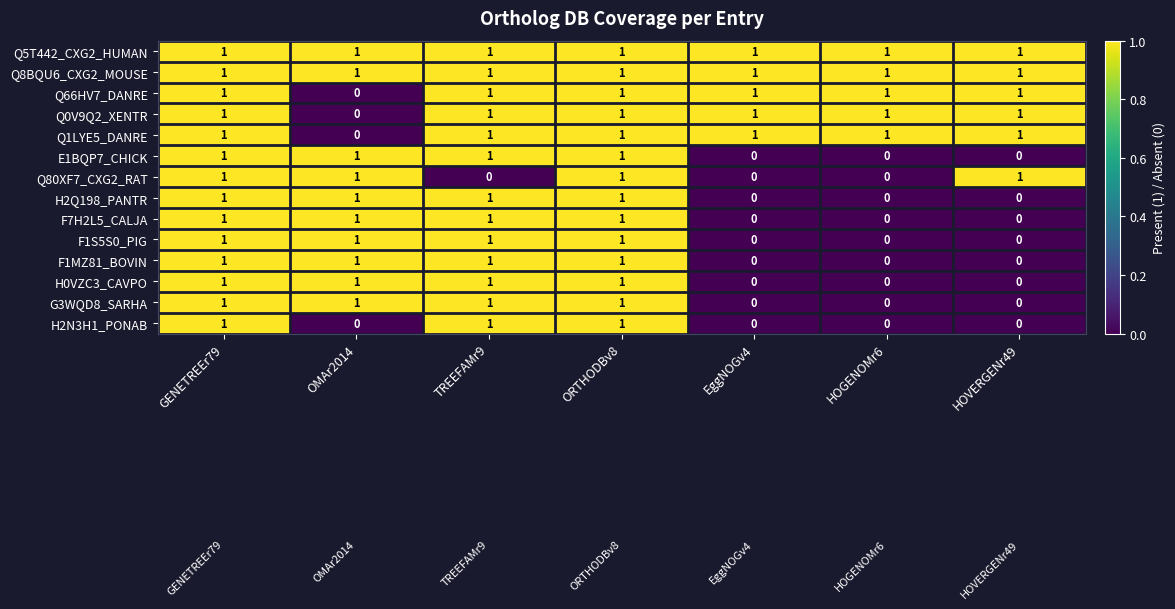

What is the sum of all Q5T442_CXG2_HUMAN values?

7